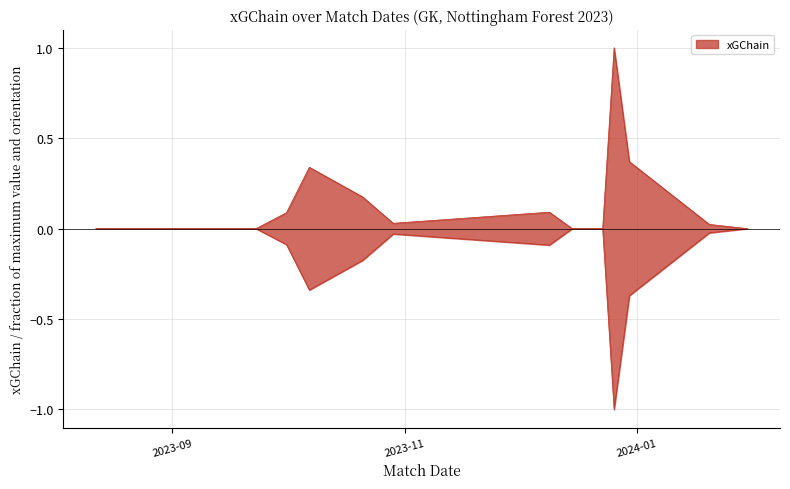

The value of xGChain at 2023-12-15 is 0.0. True or false?

True